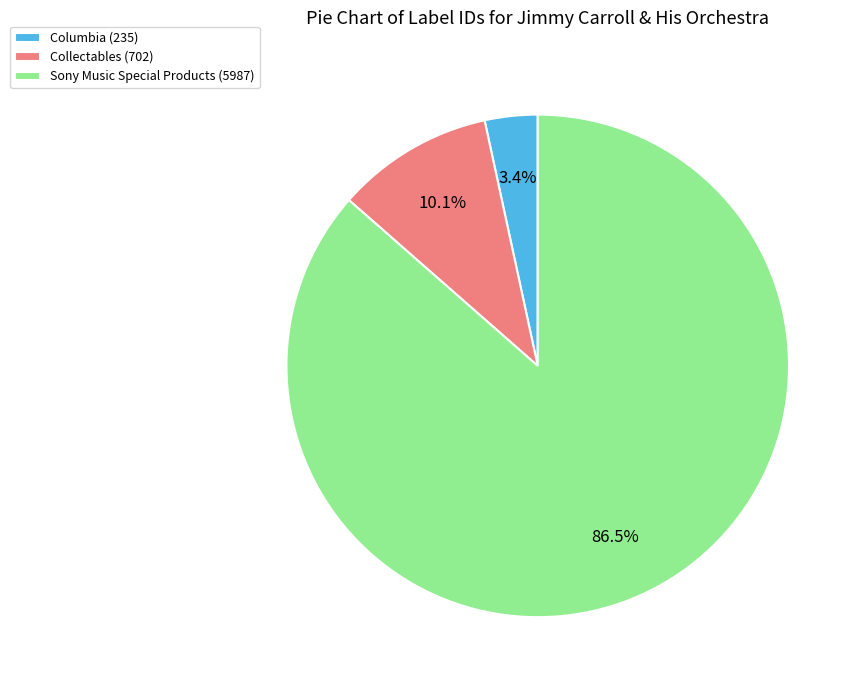

To the nearest percent, what portion does Collectables (702) represent?

10%